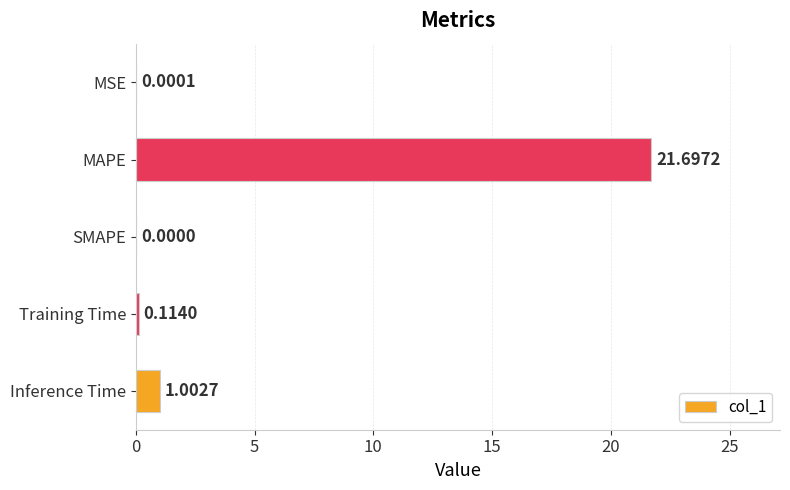

What is the average value?

4.6